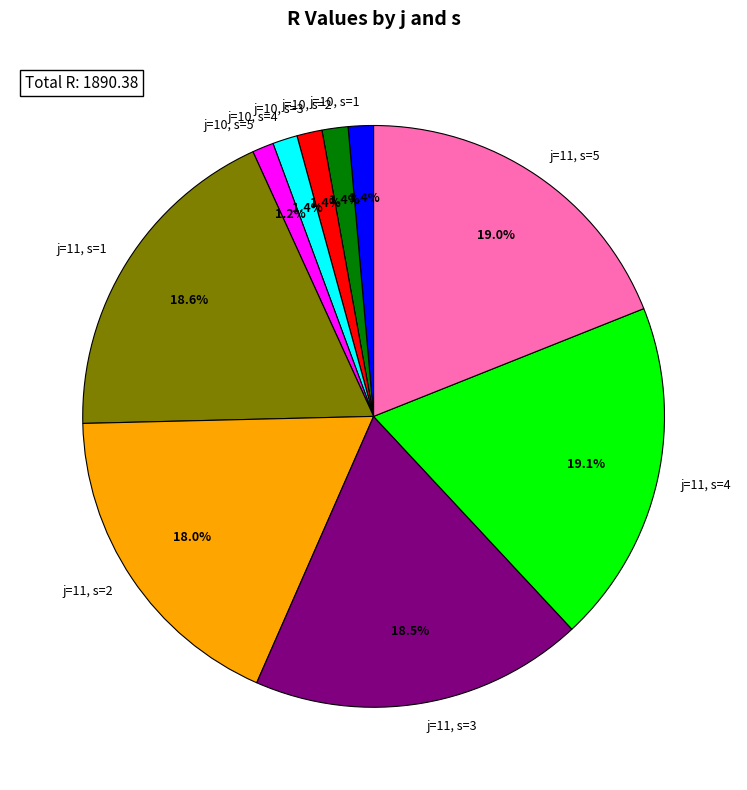

To the nearest percent, what percentage of the pie is j=10, s=5?

1%